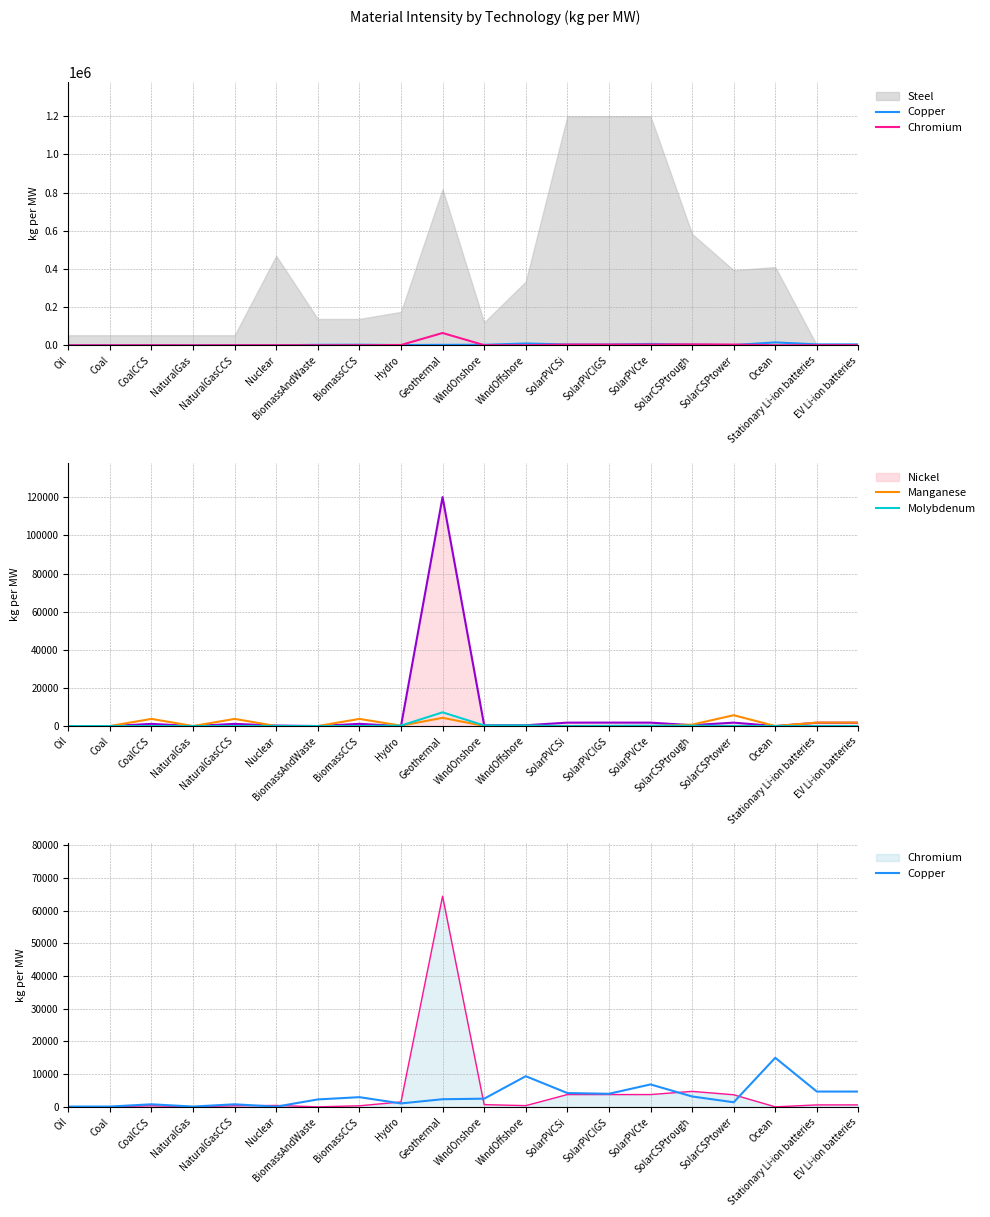

Which category has the highest value in the Copper series?

Ocean